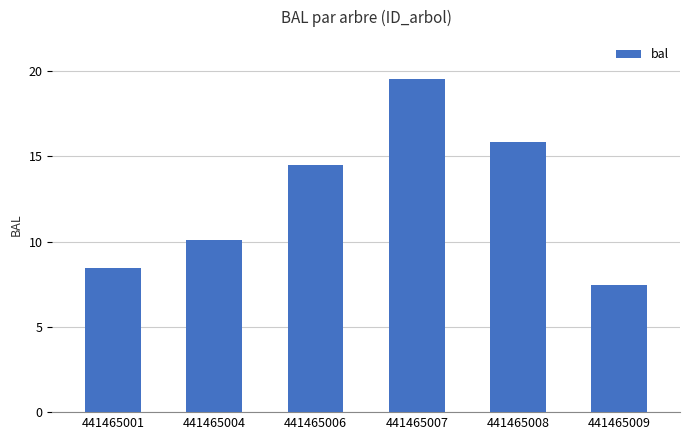

Does the chart contain stacked bars?

No